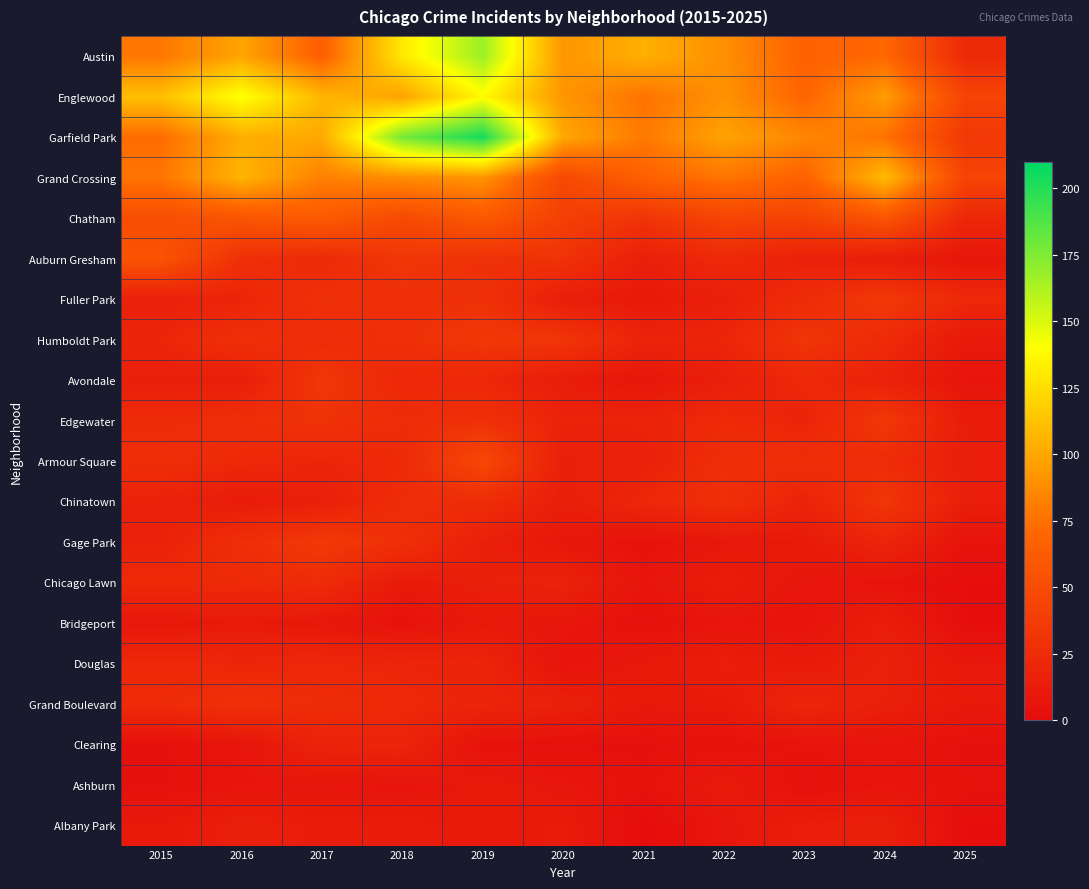

At 2019, list the series in order from largest to smallest.

Garfield Park, Austin, Englewood, Grand Crossing, Chatham, Armour Square, Humboldt Park, Auburn Gresham, Fuller Park, Edgewater, Chinatown, Avondale, Douglas, Grand Boulevard, Gage Park, Chicago Lawn, Ashburn, Bridgeport, Albany Park, Clearing